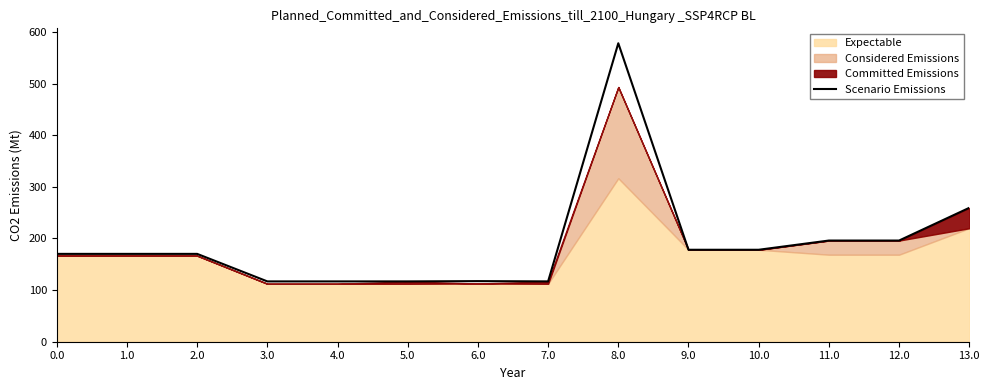

Reading left to right, extract all data points from this chart.

0.0=170.1	1.0=170.1	2.0=170.1	3.0=116.8	4.0=116.8	5.0=116.8	6.0=117.4	7.0=116.8	8.0=578.1	9.0=178.1	10.0=178.1	11.0=196.0	12.0=196.0	13.0=259.3